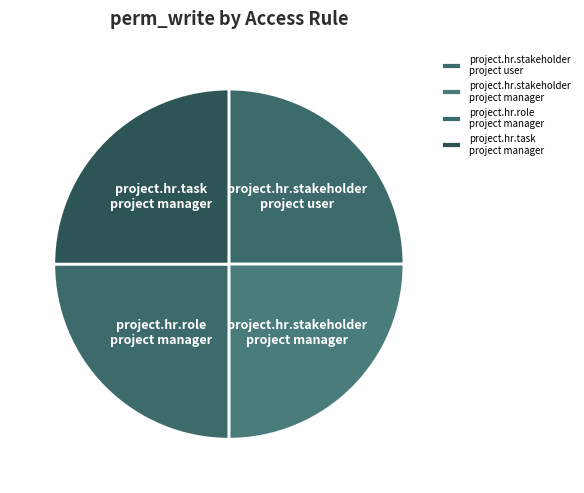

Does any single category account for the majority?

No